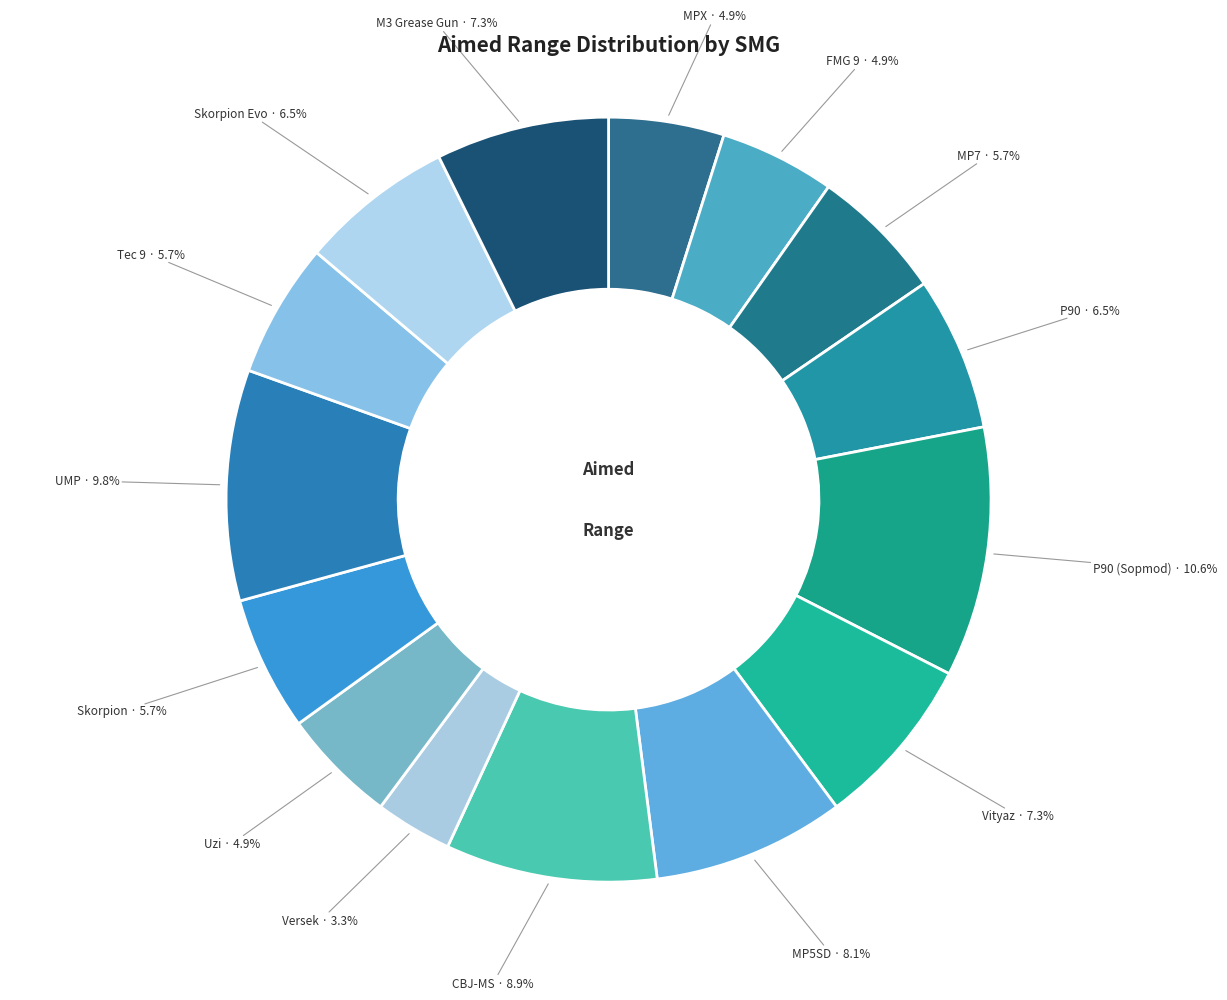

How many segments does this pie chart have?

15